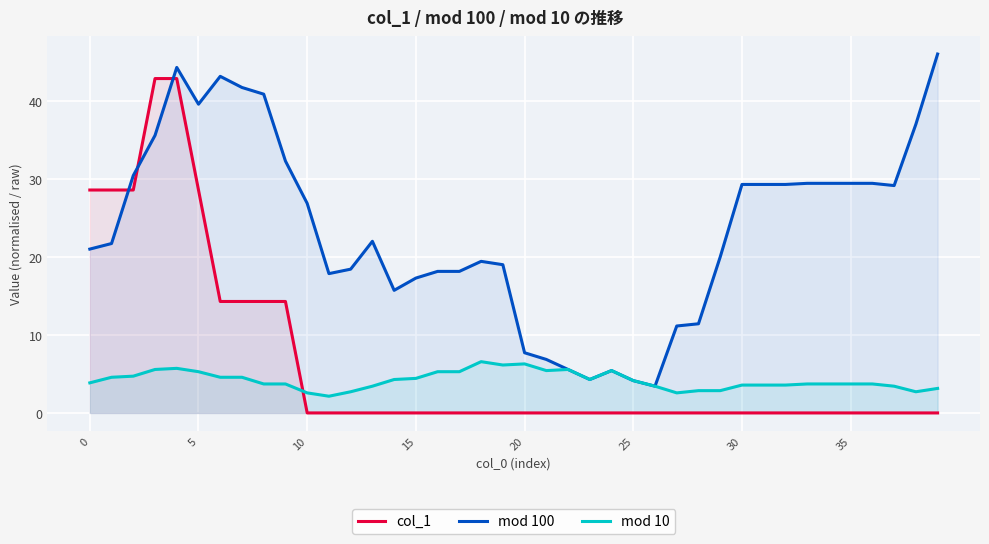

Reading left to right, list all the values displayed in this chart.

col_1: 28.6	28.6	28.6	42.9	42.9	28.6	14.3	14.3	14.3	14.3	0.0	0.0	0.0	0.0	0.0	0.0	0.0	0.0	0.0	0.0	0.0	0.0	0.0	0.0	0.0	0.0	0.0	0.0	0.0	0.0	0.0	0.0	0.0	0.0	0.0	0.0	0.0	0.0	0.0	0.0
mod 100: 21.0	21.7	30.4	35.6	44.3	39.6	43.1	41.7	40.9	32.3	26.9	17.9	18.4	22.0	15.7	17.3	18.1	18.1	19.4	19.0	7.7	6.9	5.6	4.3	5.4	4.1	3.4	11.1	11.4	20.0	29.3	29.3	29.3	29.4	29.4	29.4	29.4	29.1	37.0	46.0
mod 10: 3.9	4.6	4.7	5.6	5.7	5.3	4.6	4.6	3.7	3.7	2.6	2.1	2.7	3.4	4.3	4.4	5.3	5.3	6.6	6.1	6.3	5.4	5.6	4.3	5.4	4.1	3.4	2.6	2.9	2.9	3.6	3.6	3.6	3.7	3.7	3.7	3.7	3.4	2.7	3.1